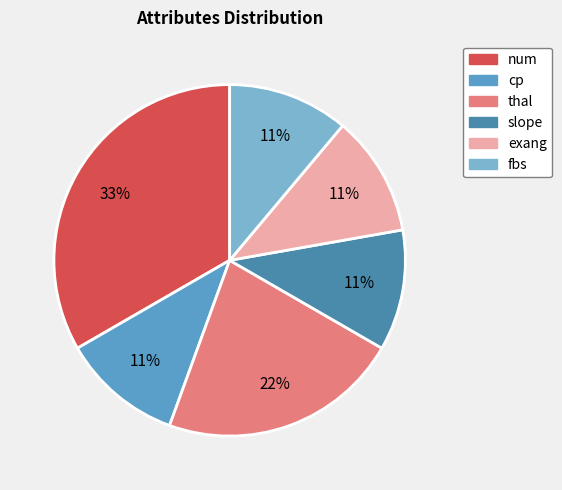

What percentage is NOT represented by fbs?

88.9%